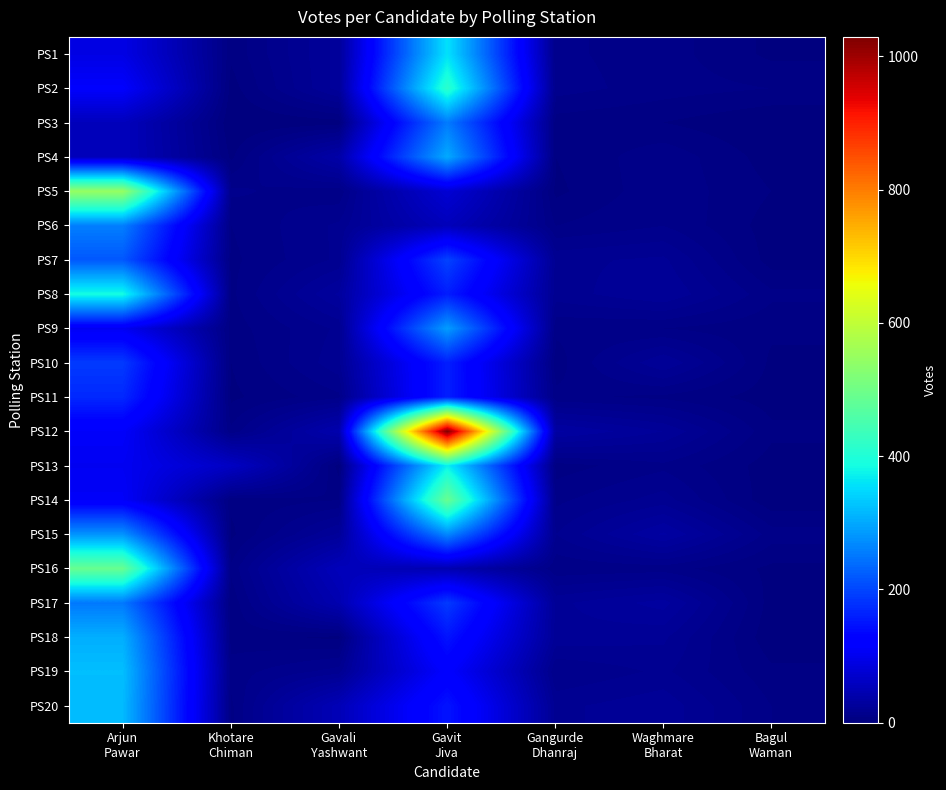

Which has a higher value, Arjun
Pawar or Waghmare
Bharat?

Arjun
Pawar